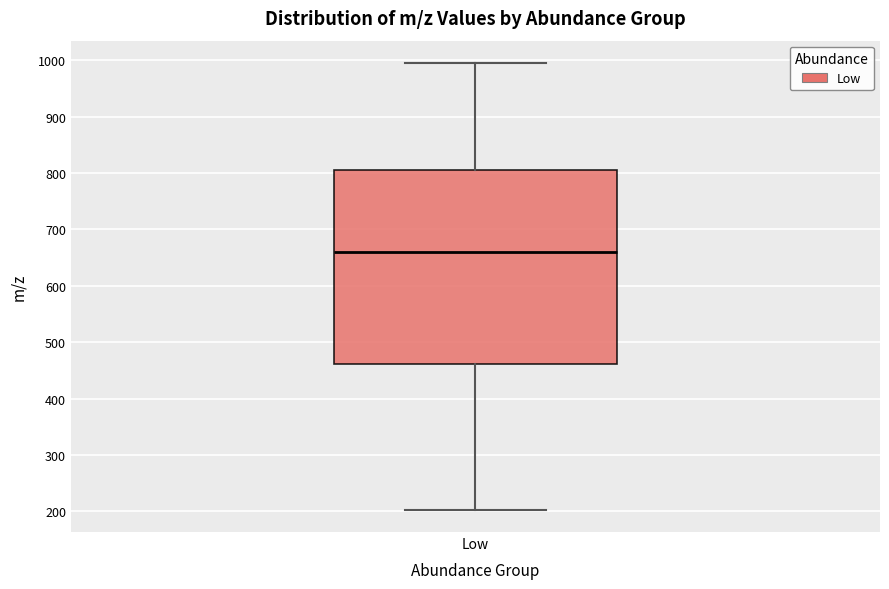

Transcribe this box plot: give where the median line is, the range the box spans, and where the two whiskers end, as read against the y-axis. The values are not printed on the chart, so give them approximately, as read against the axis.

median 660, box 460 to 810, whiskers 200 to 1000